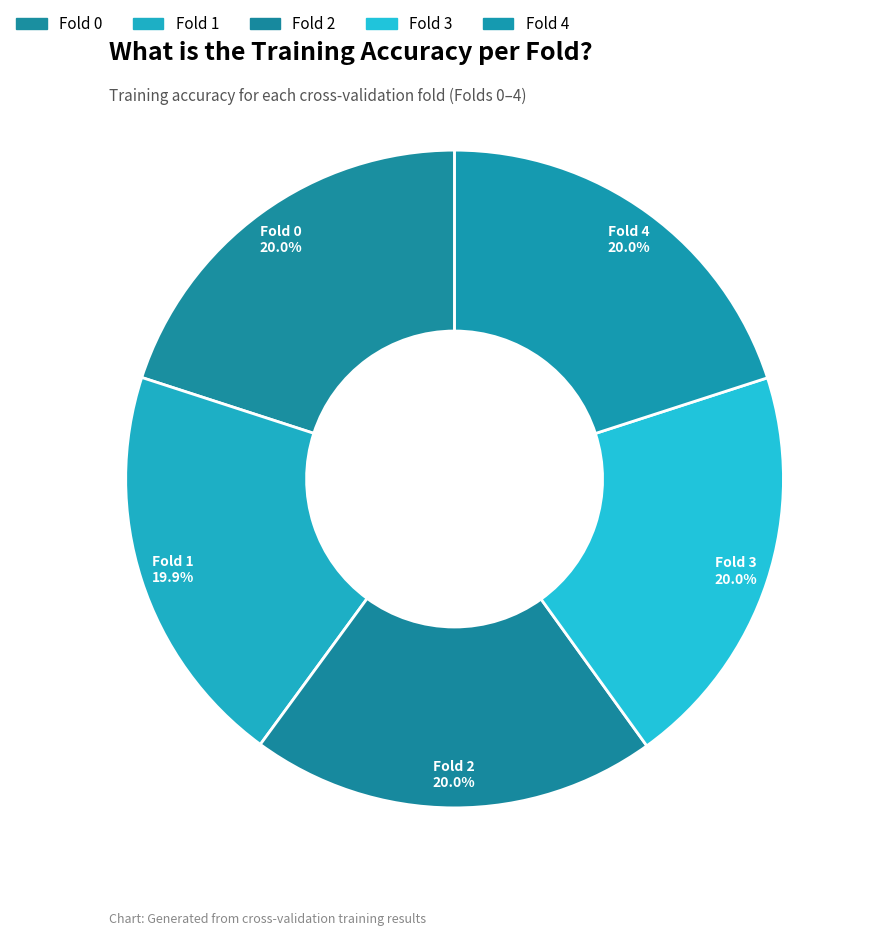

Rank the categories by value from lowest to highest.

1, 2, 0, 4, 3